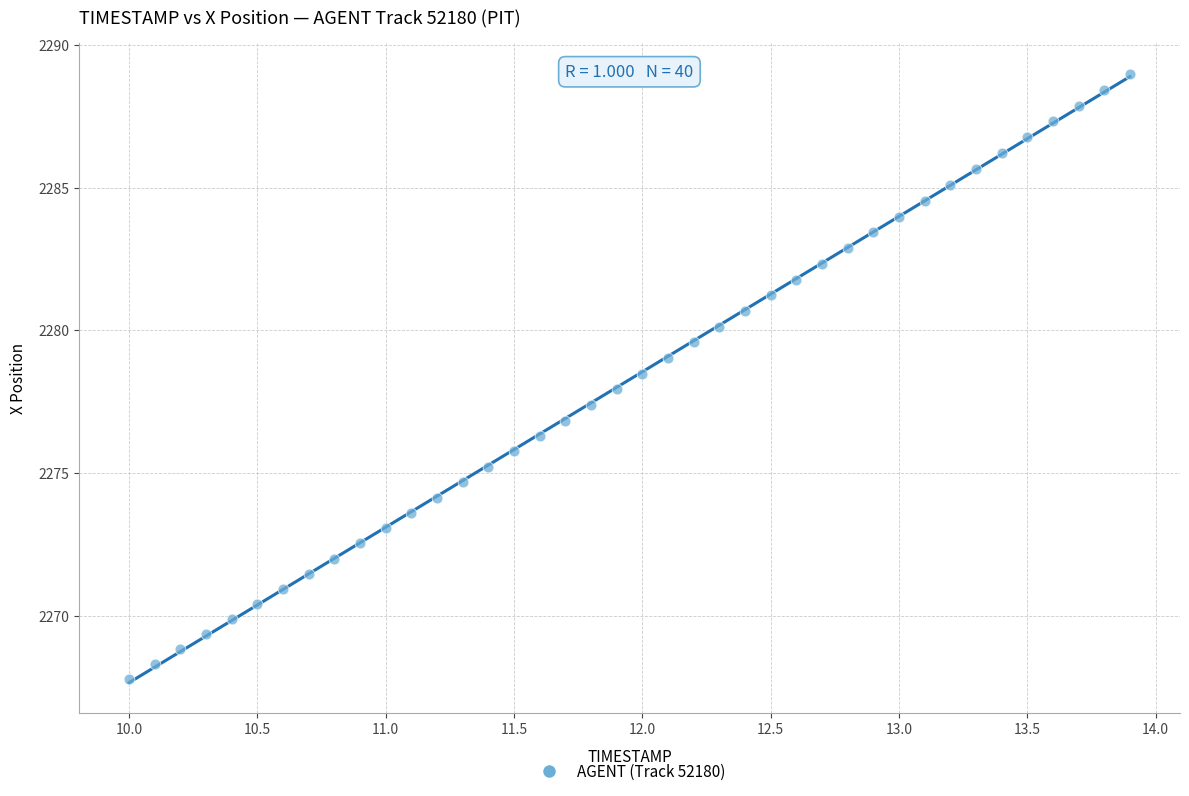

What is the range of Y values (max minus min)?

21.2